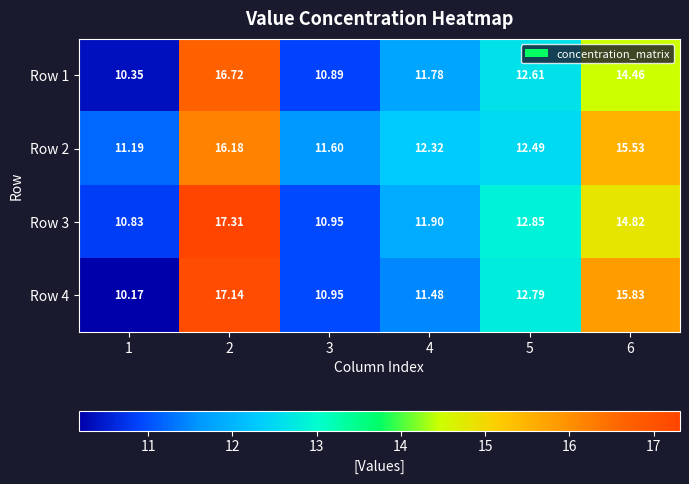

Is the value of Row 3 at 1 greater than the value of Row 4 at 2?

No